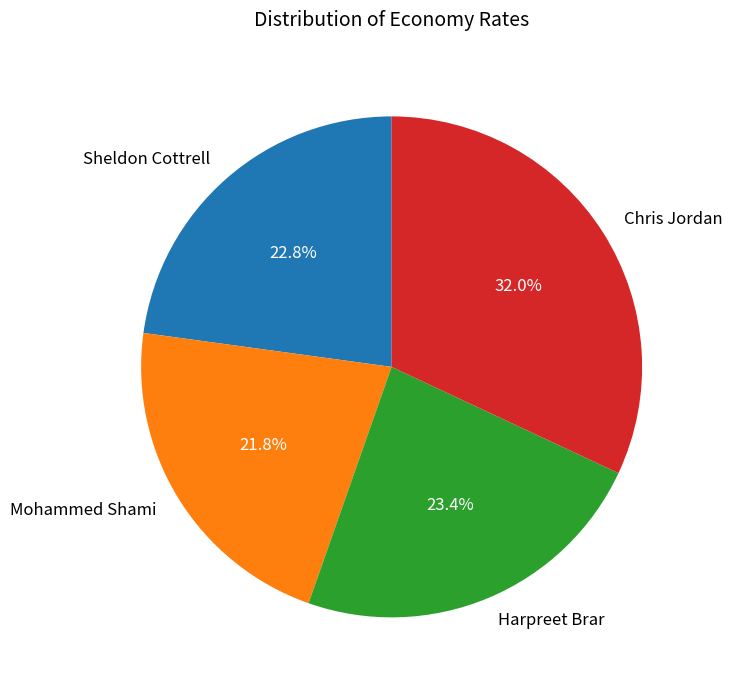

To the nearest percent, what is the combined percentage of Sheldon Cottrell and Chris Jordan?

55%